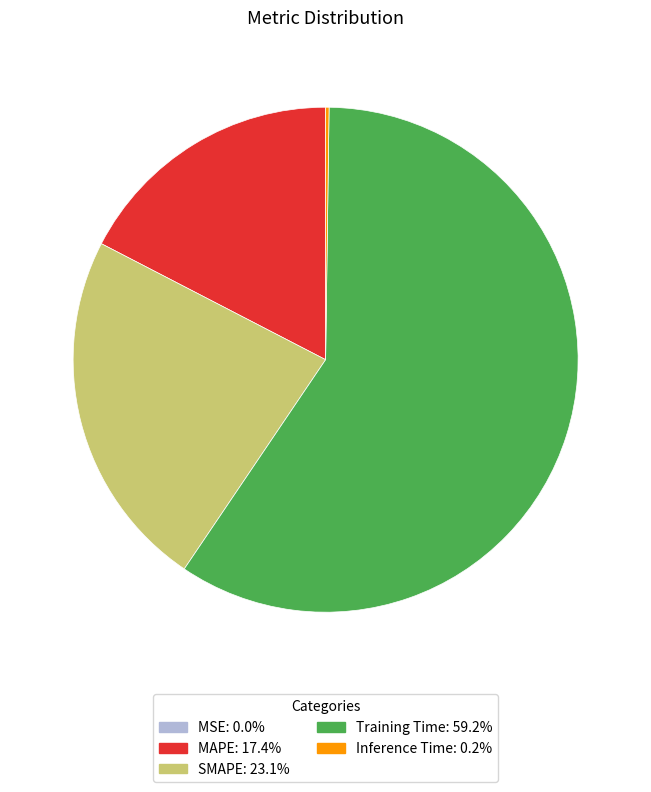

Is there any slice that represents more than half of the pie?

Yes